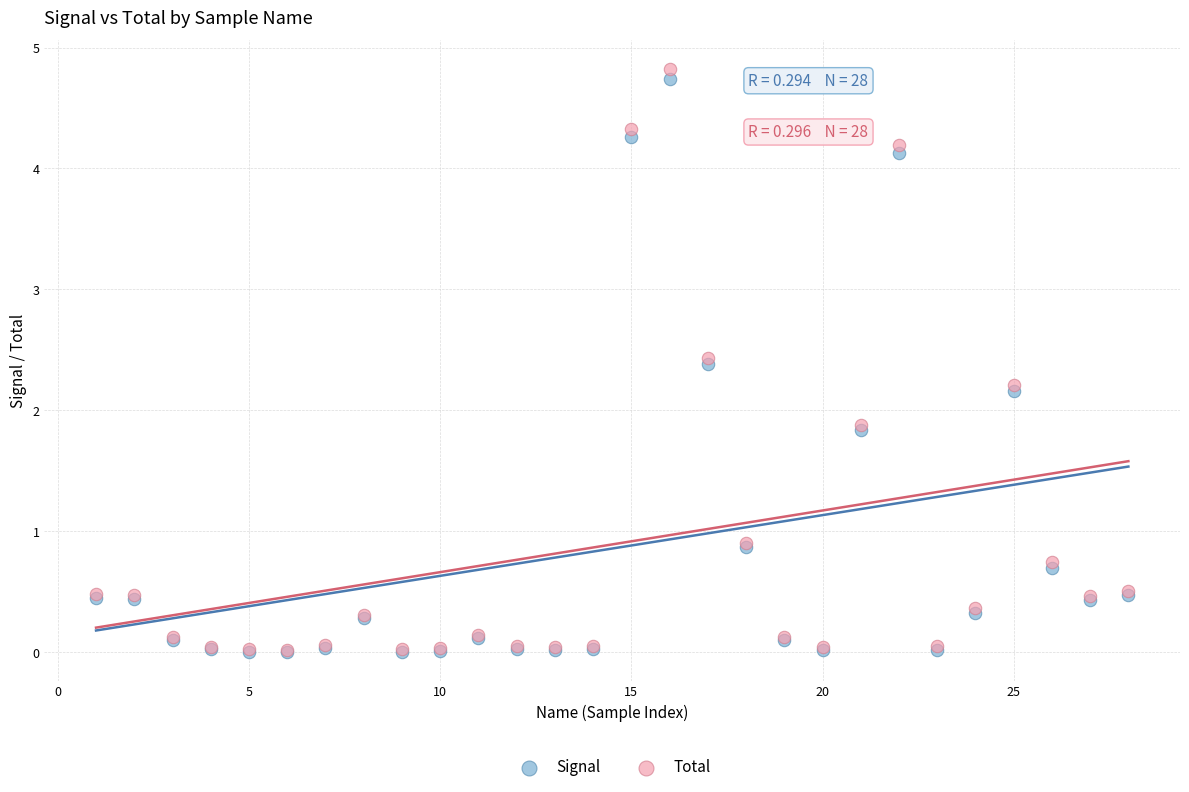

What are all the series names shown in the legend?

Signal, Total